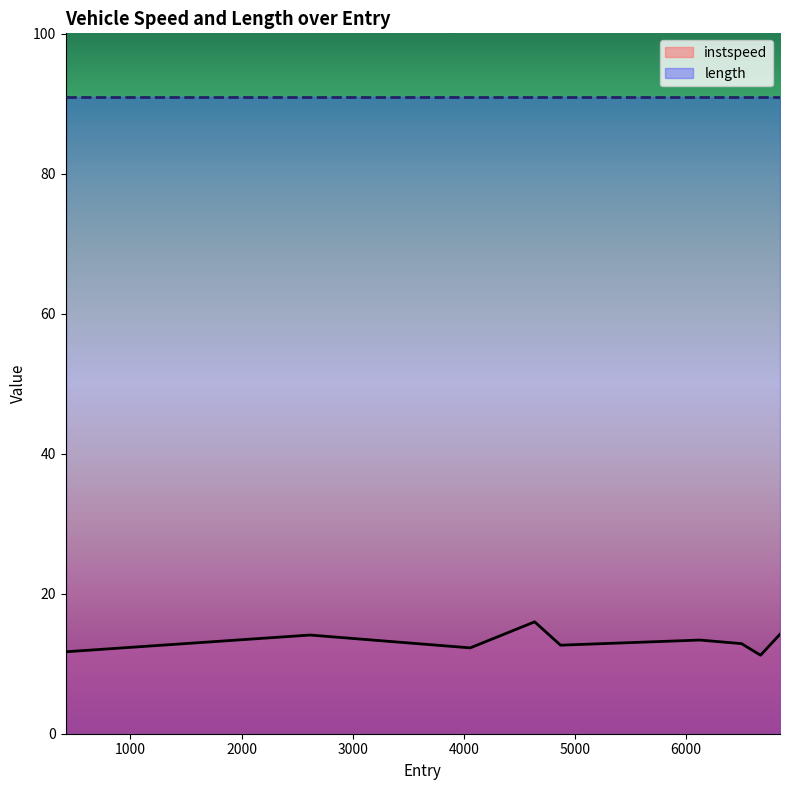

What is the ratio of the value at 417.0 to the value at 6843.937724933012?

0.8